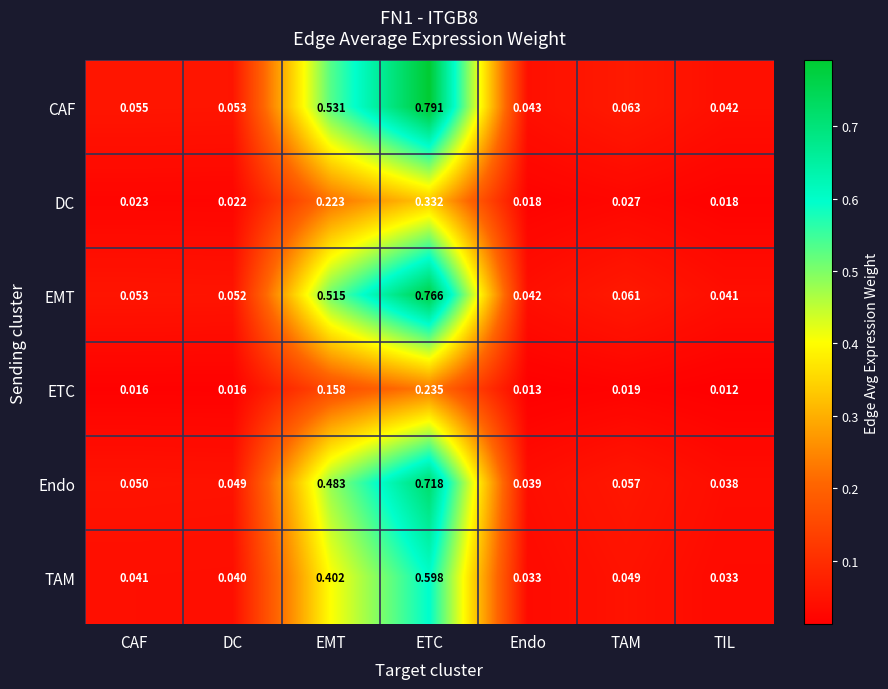

Which series has the widest spread of values?

CAF